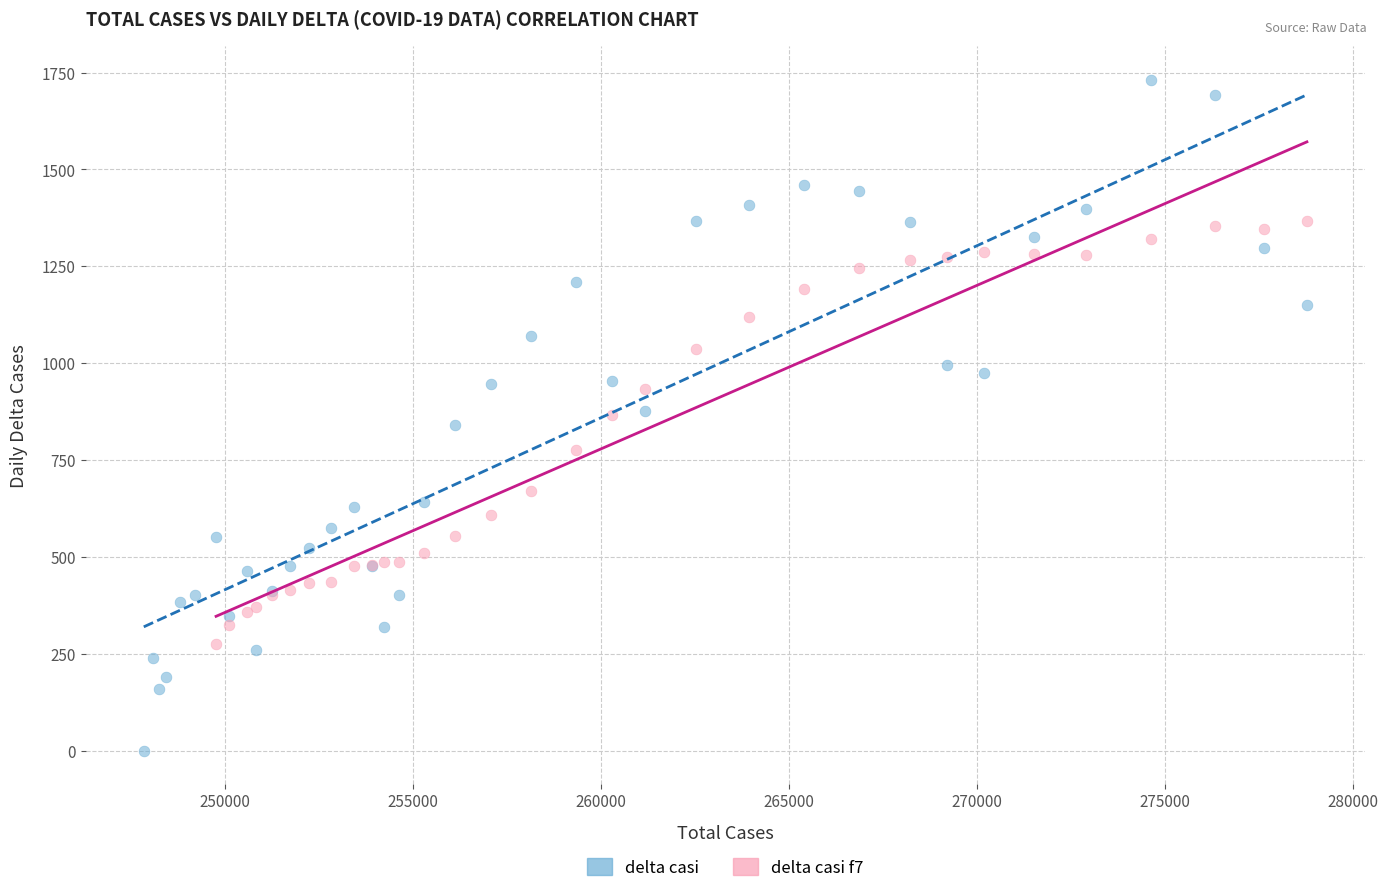

Which series has the widest spread of Y values?

delta casi